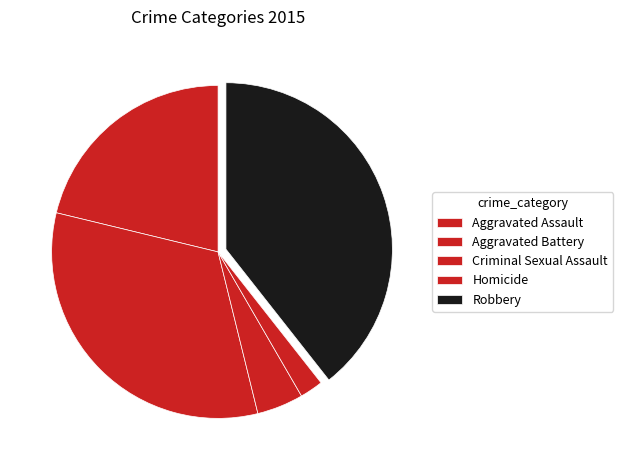

What percentage is the Aggravated Assault slice, to the nearest percent?

21%